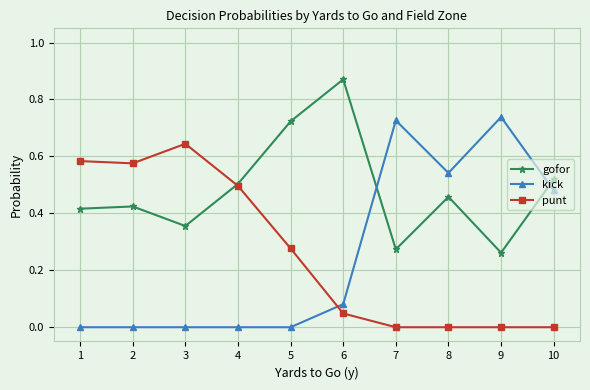

At which label does punt reach its peak?

3